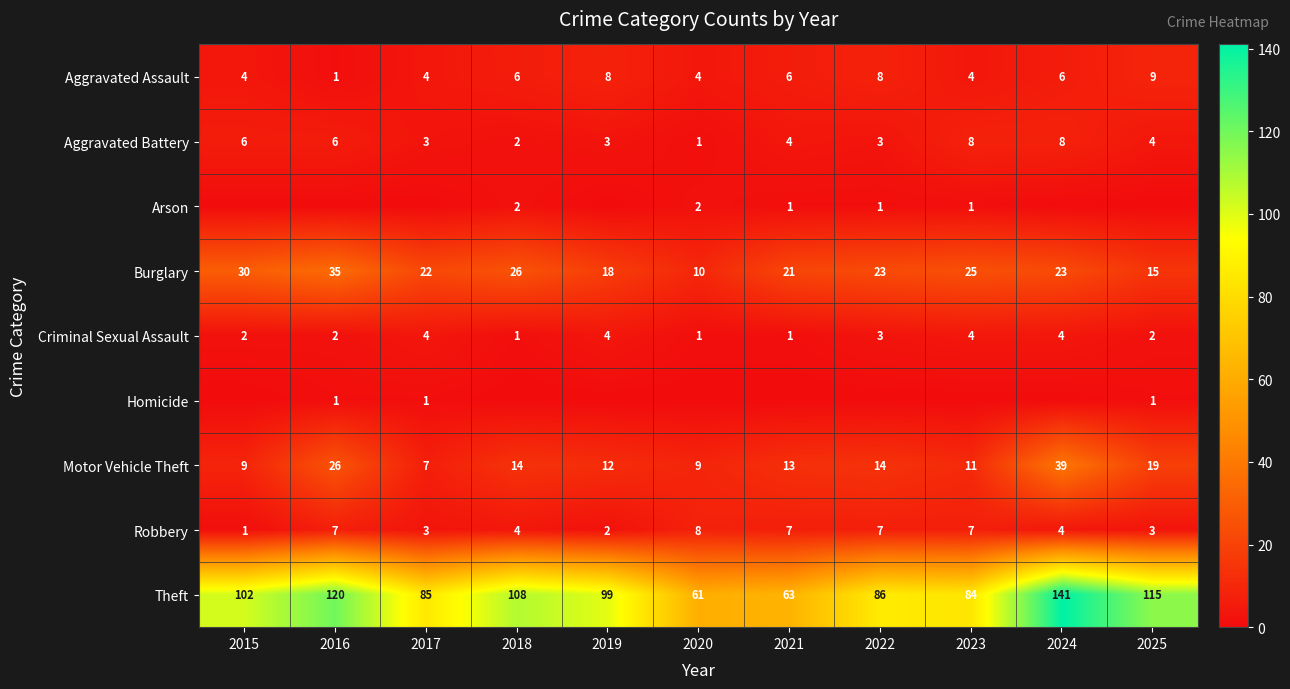

At which label does Motor Vehicle Theft reach its peak?

2024